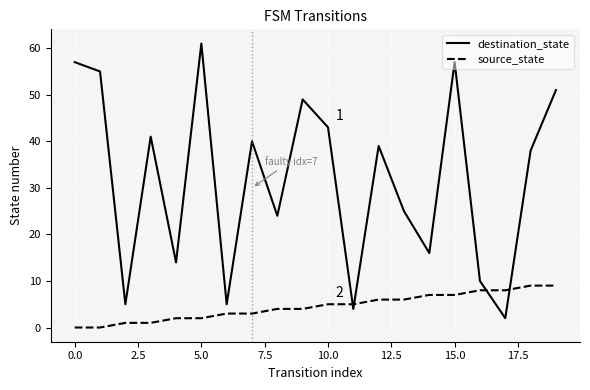

How many interior local peaks does the destination_state series have?

6